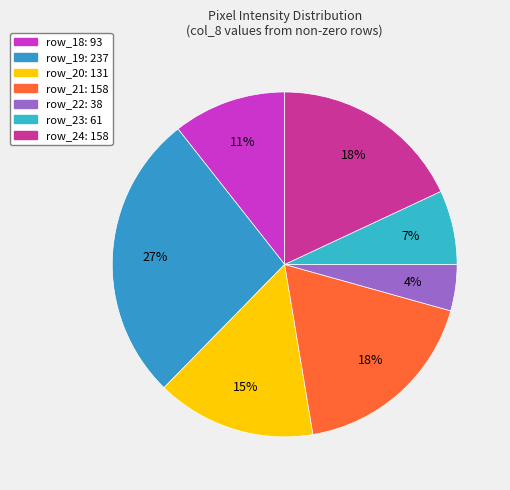

True or false: row_21 accounts for 18% of the total.

True